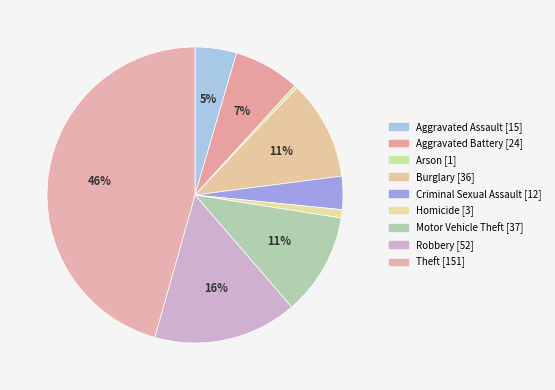

Which category has the biggest portion of the pie?

Theft